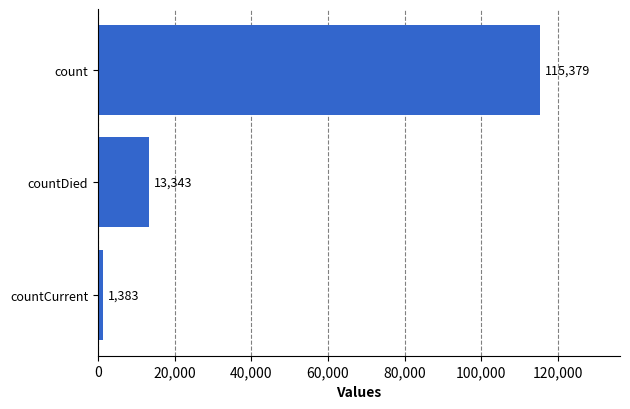

How many bars are there in total?

3